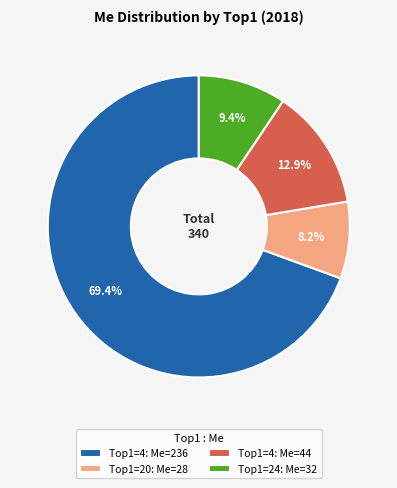

What portion of the pie excludes Top1=4: Me=44?

87.1%